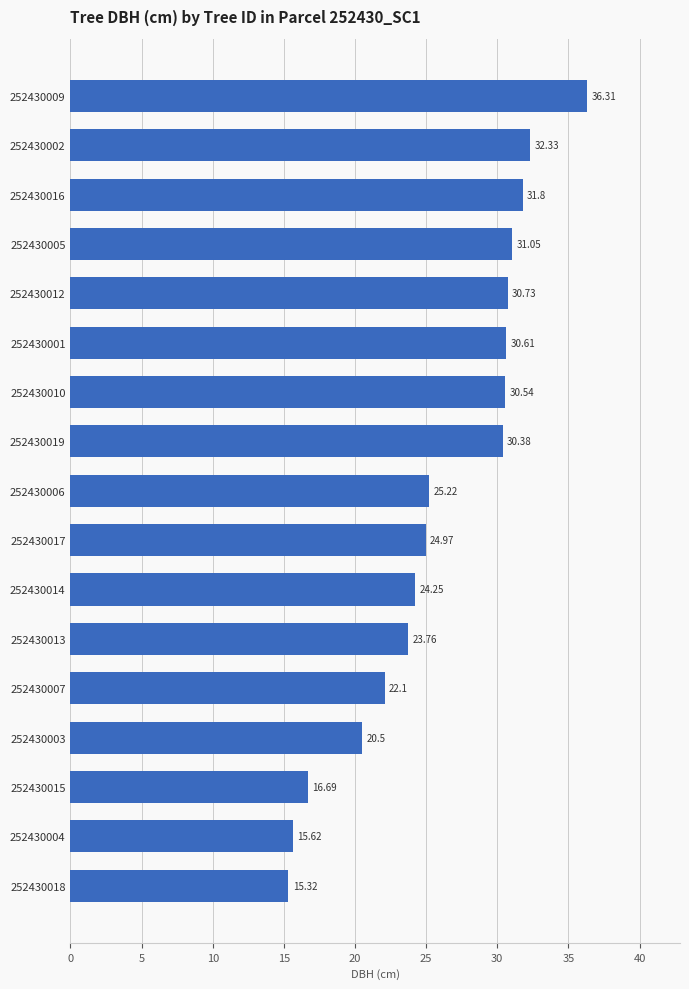

What is the difference between the second highest and minimum values?

17.0